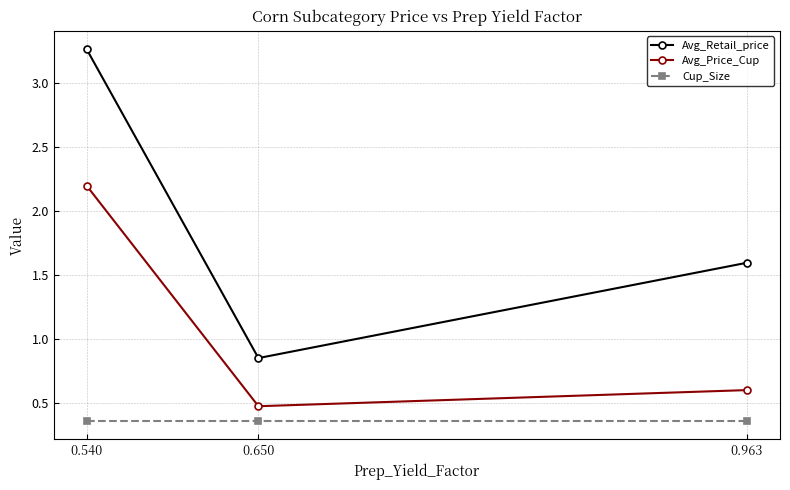

Is it true that Avg_Price_Cup equals 0.8 at 0.650?

False